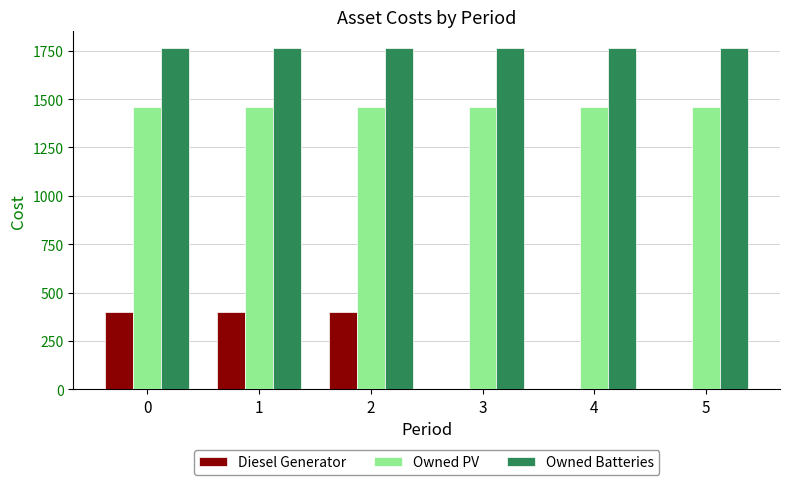

Reading left to right, list all the values displayed in this chart.

Diesel Generator: 0=400	1=400	2=400	3=0	4=0	5=0
Owned PV: 0=1461	1=1461	2=1461	3=1461	4=1461	5=1461
Owned Batteries: 0=1762	1=1762	2=1762	3=1762	4=1762	5=1762